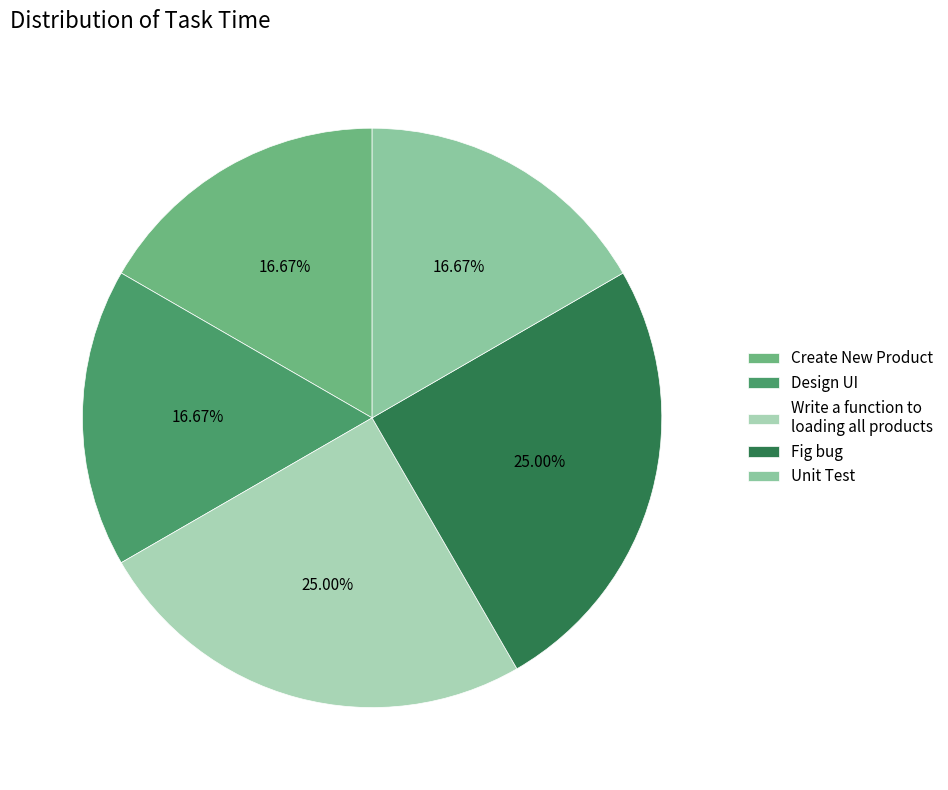

To the nearest percent, what is the average slice percentage?

20%